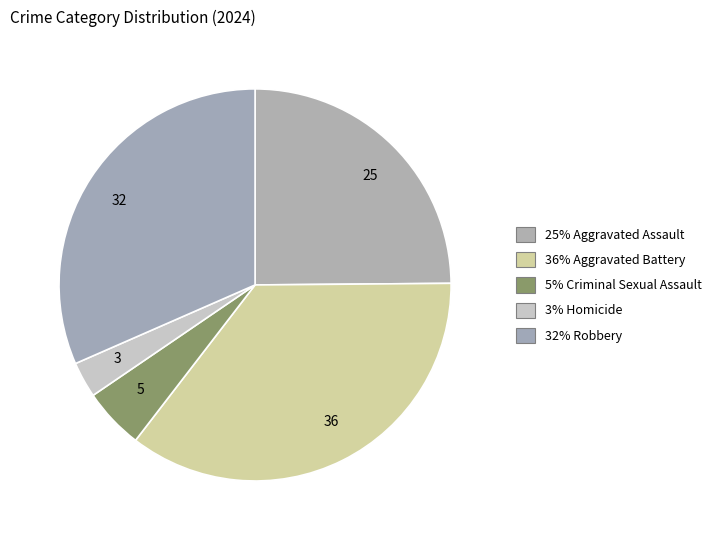

To the nearest percent, what is the difference between the largest and smallest slice percentages?

33%